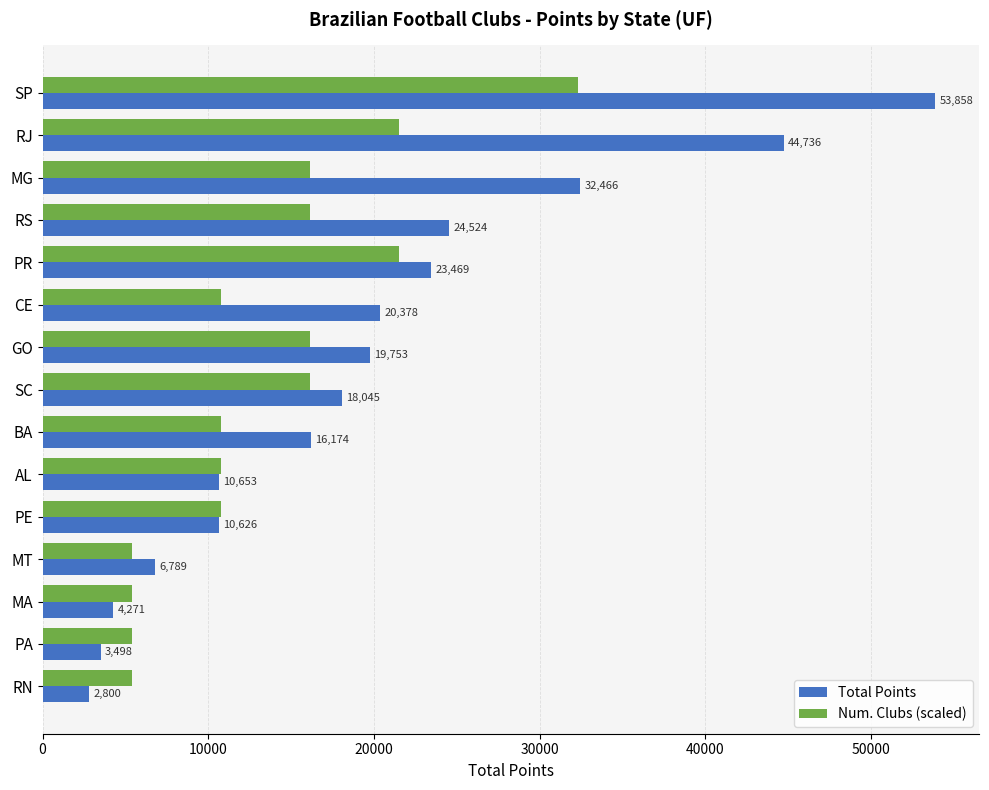

The value of Total Points at SP is 53858.0. True or false?

True